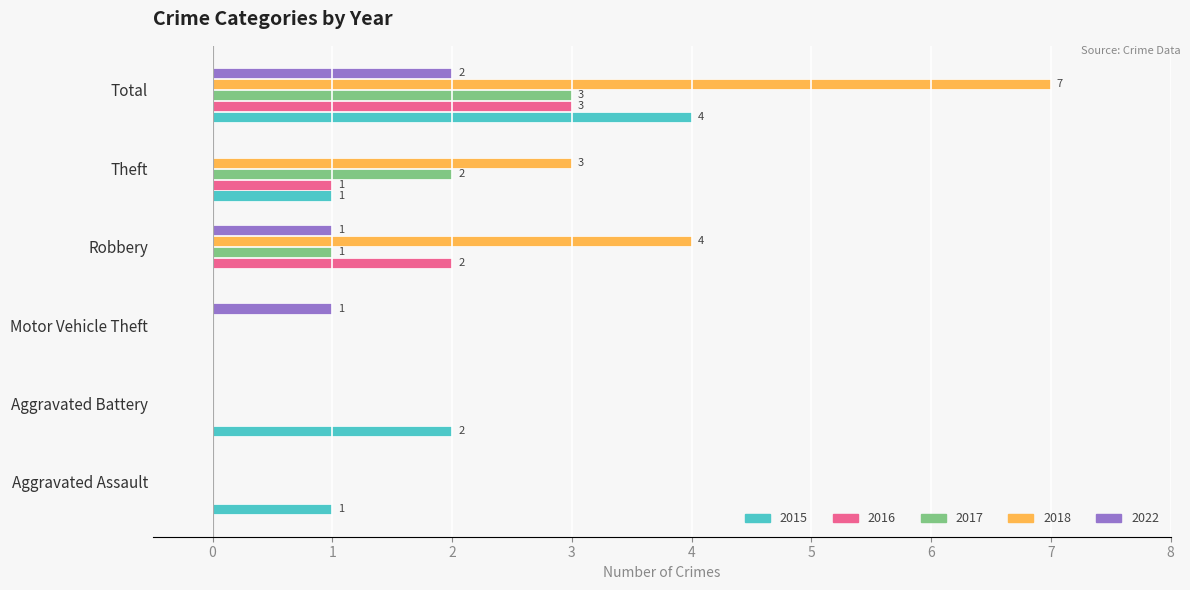

Which series has the largest range (max minus min)?

2018